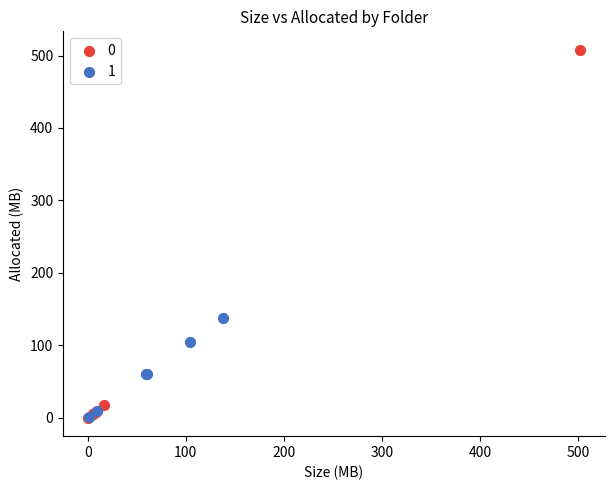

Which series has the largest Y range (max minus min)?

0